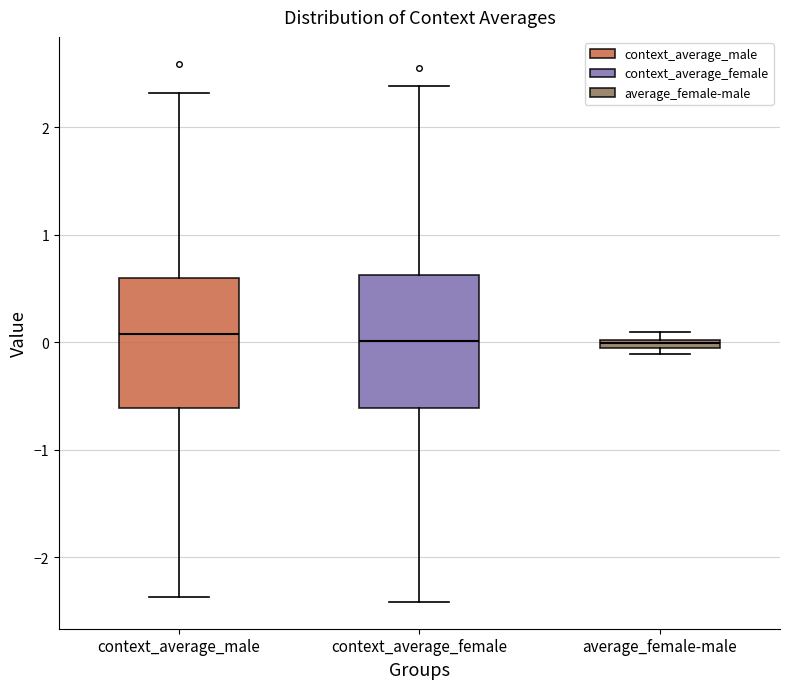

Where does the upper whisker of the box for context_average_male end on the y-axis? The values are not printed on the chart, so give them approximately, as read against the axis.

2.3